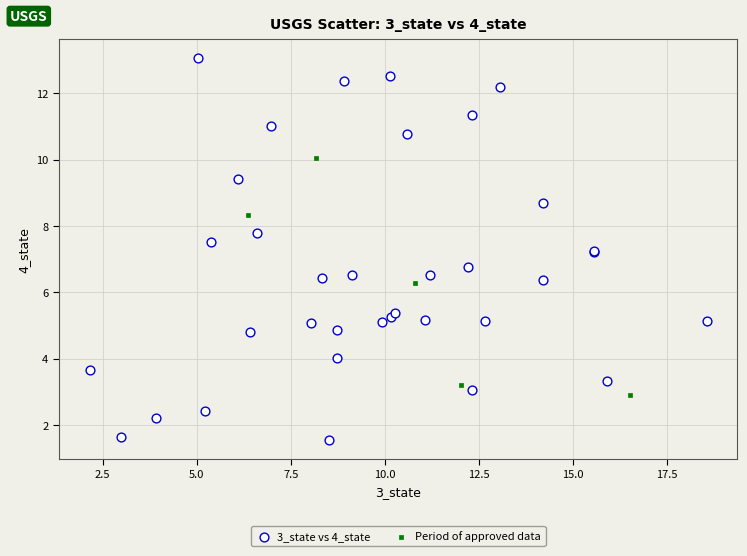

What are all the series names shown in the legend?

3_state vs 4_state, Period of approved data